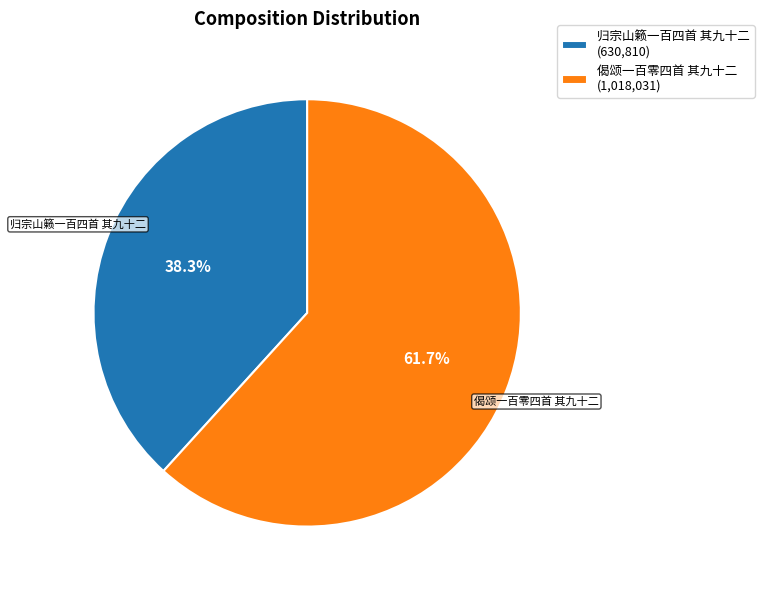

Combined, what portion of the pie is 偈颂一百零四首 其九十二 and 归宗山籁一百四首 其九十二?

100.0%